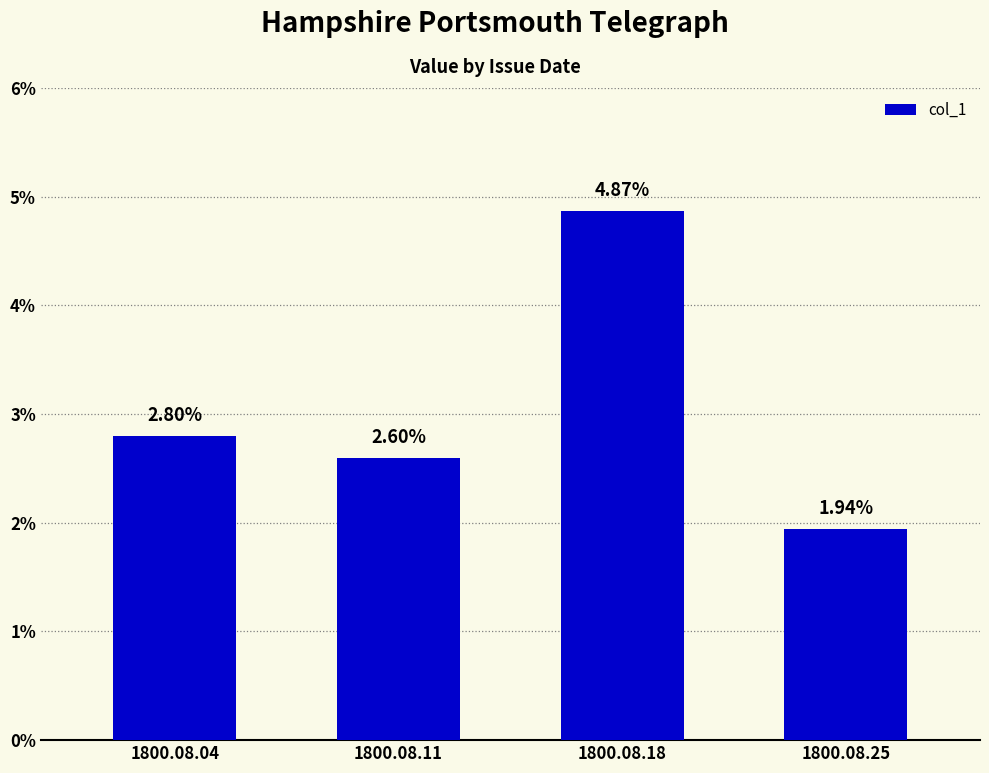

How many values are between 0 and 1?

4